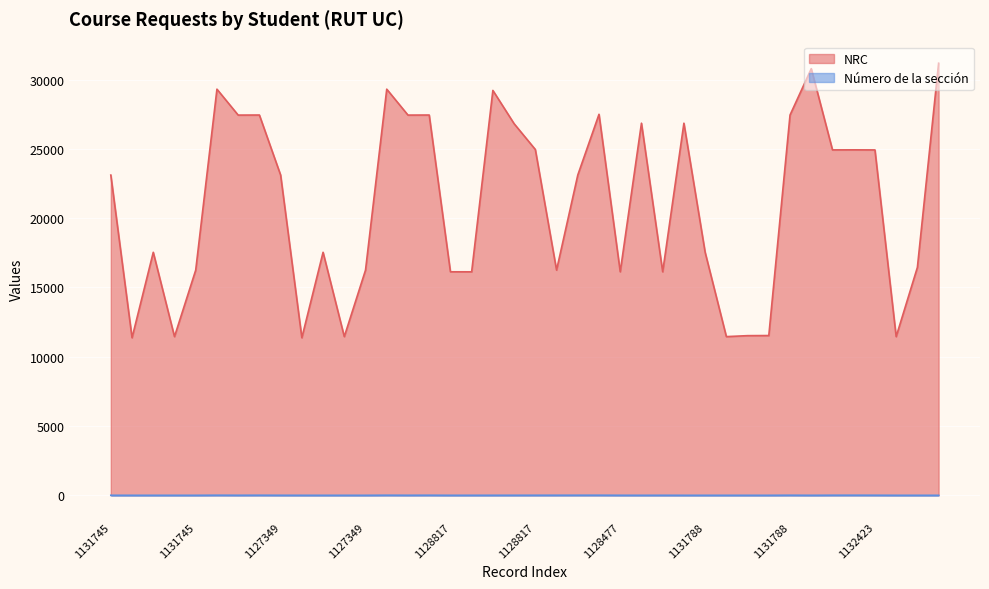

Does the chart display data point markers on the line(s)?

No